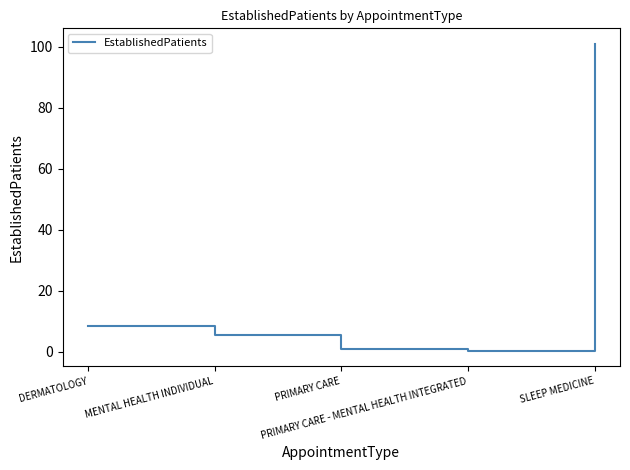

How many lines are shown in the chart?

1